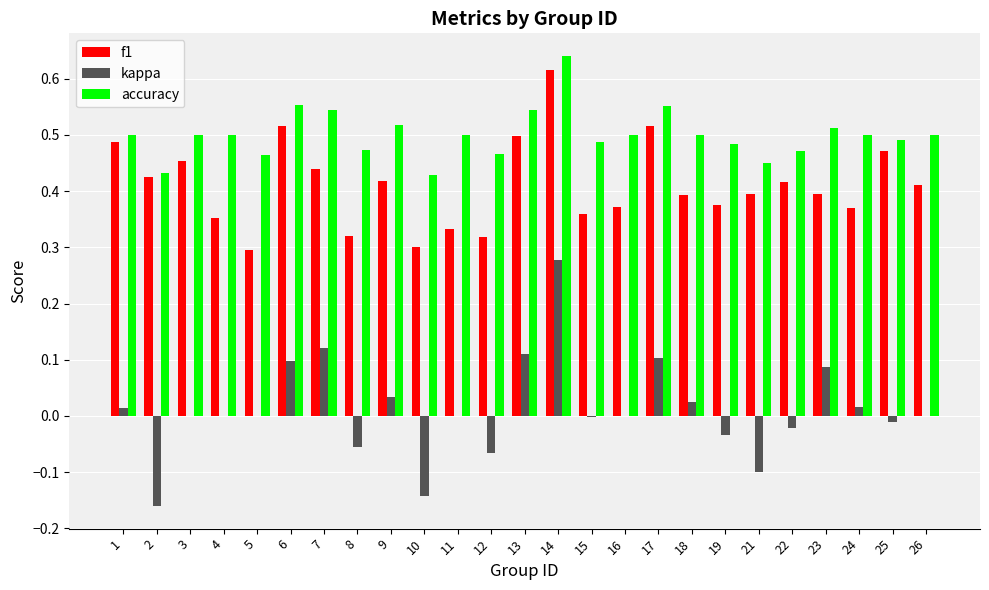

How many series are shown in this chart?

3